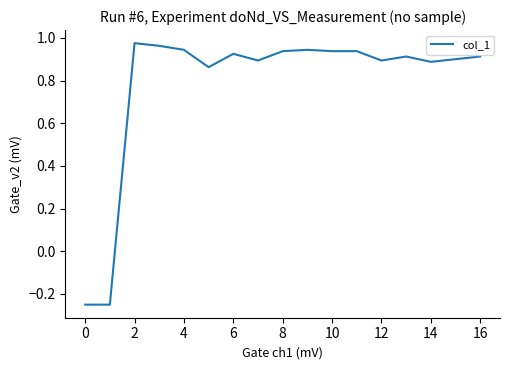

What is the average value?

0.8